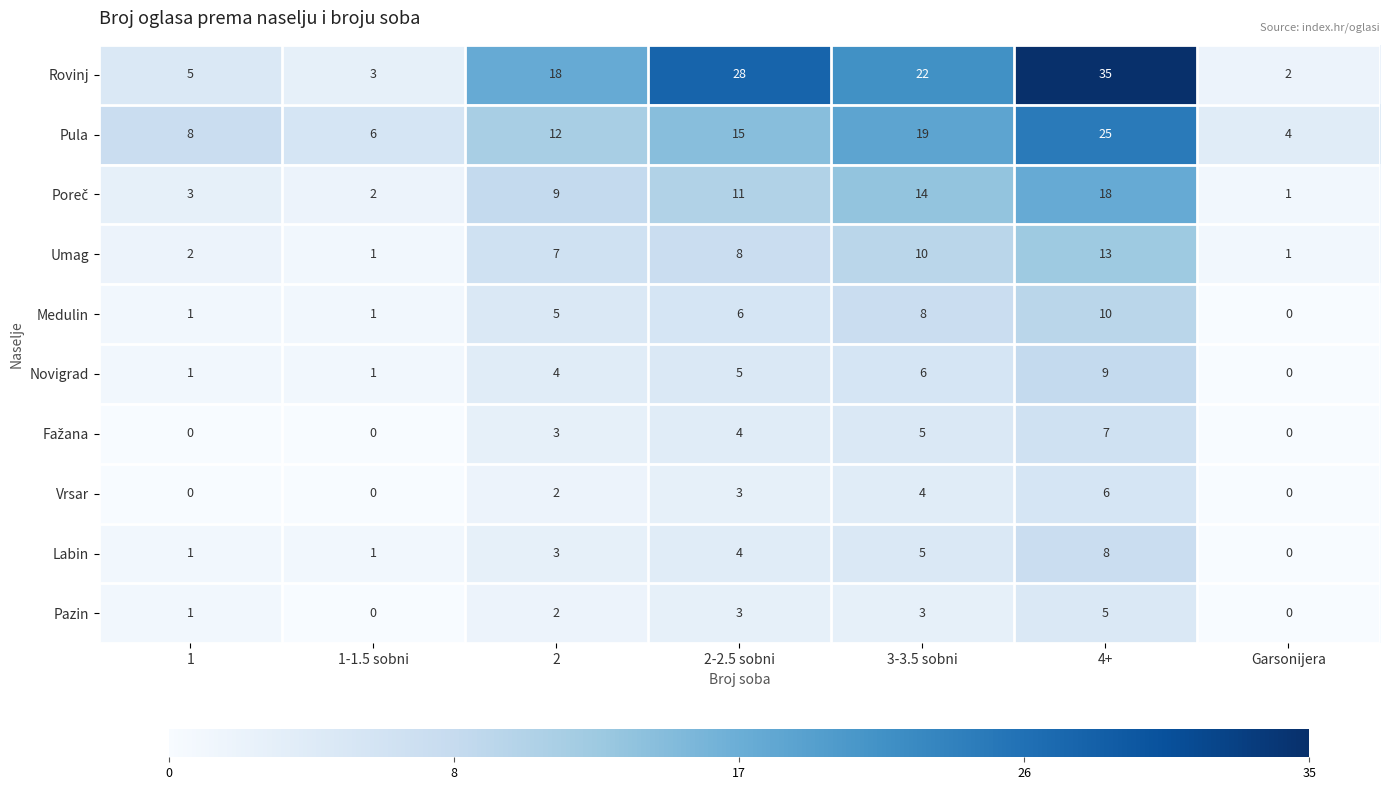

At which label does Rovinj reach its minimum?

Garsonijera